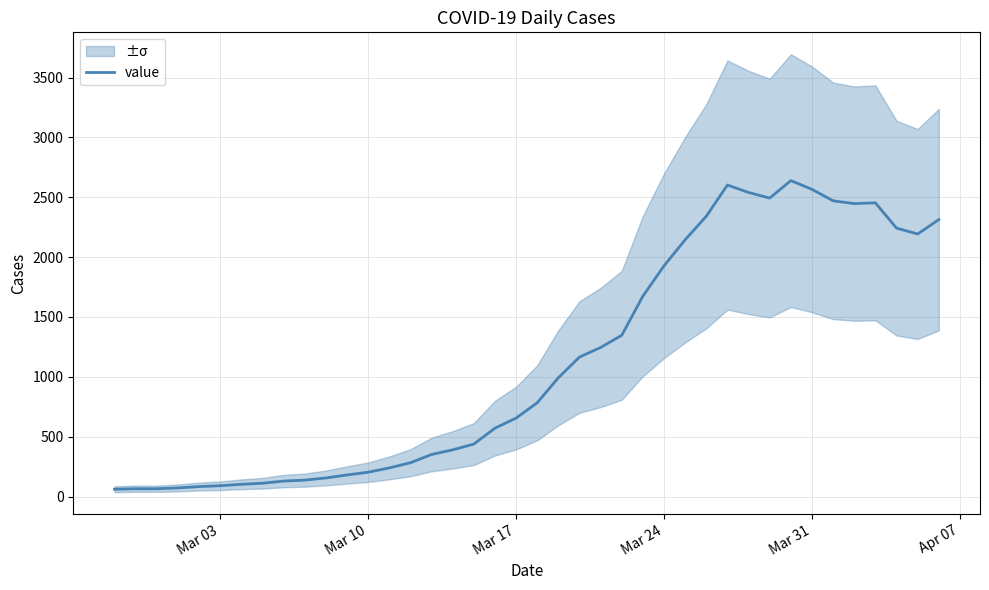

How many lines are shown in the chart?

1